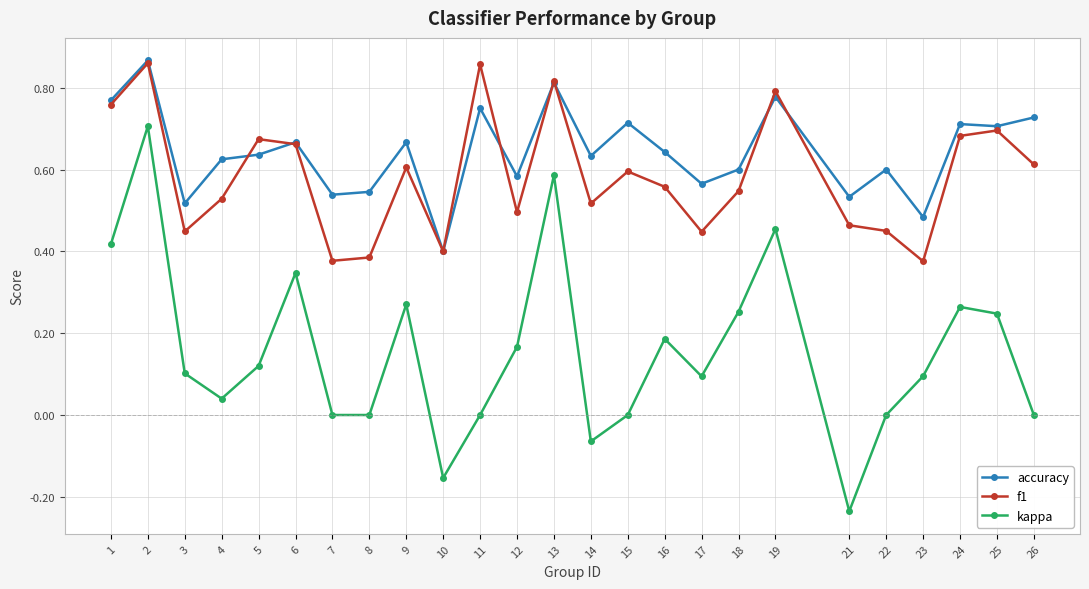

The kappa series shows 0.0 at 11. True or false?

True